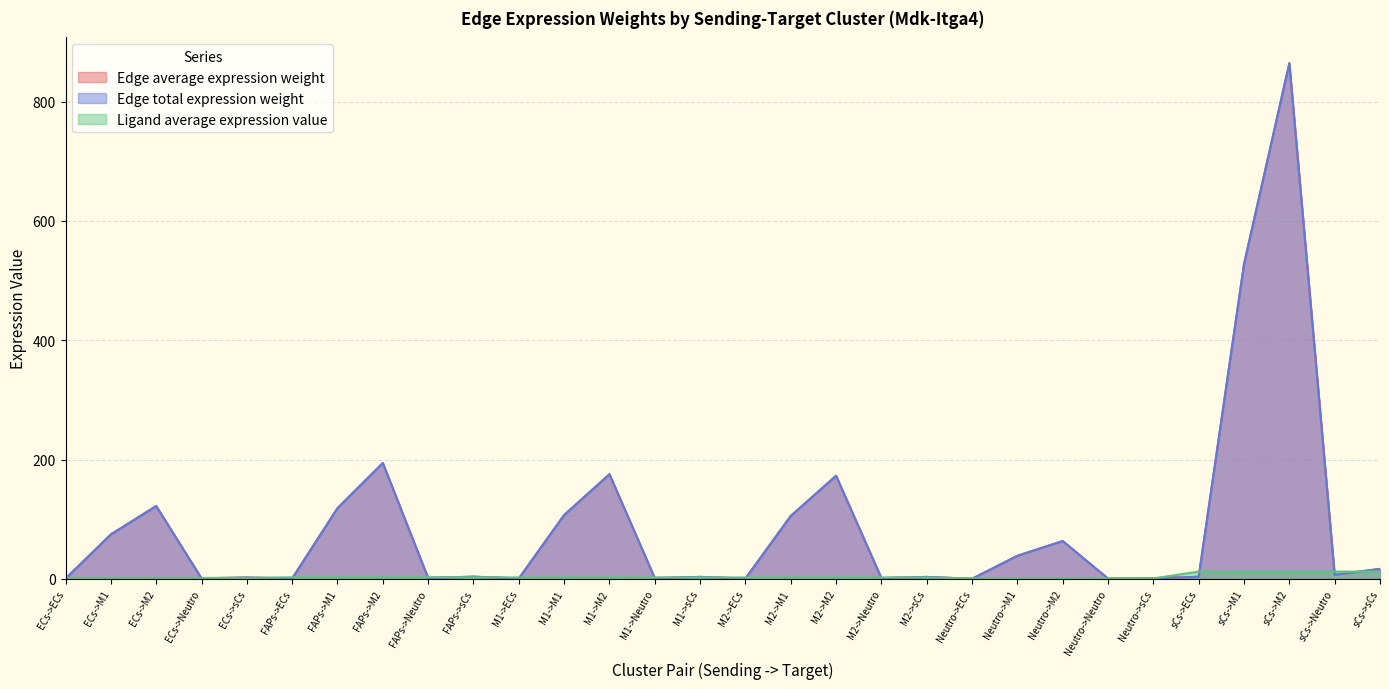

Rank the series by their maximum value, from lowest to highest.

Ligand average expression value, Edge average expression weight, Edge total expression weight